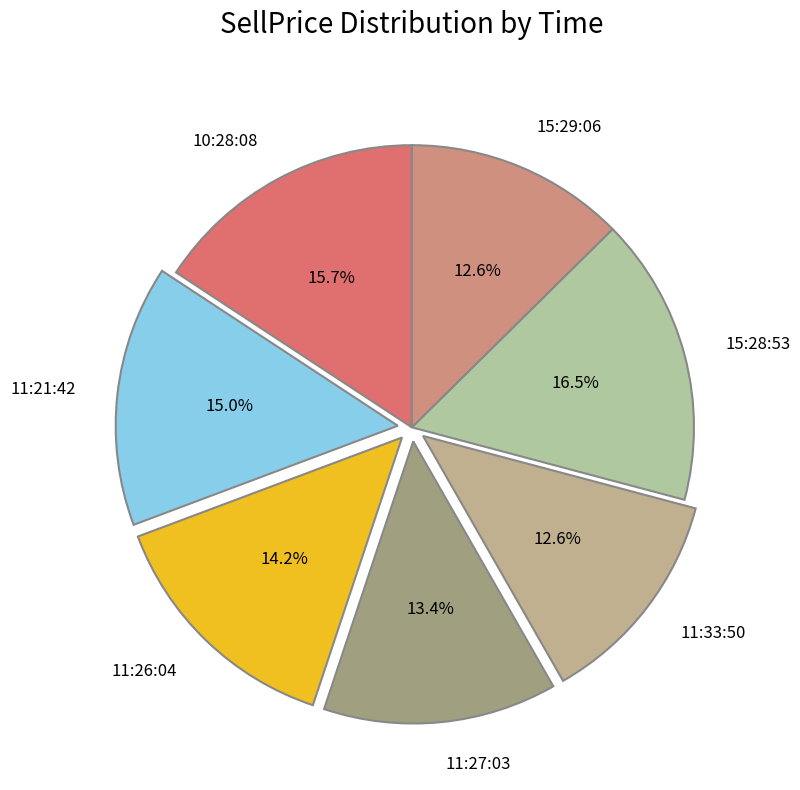

To the nearest percent, what percentage of the pie is 15:29:06?

13%